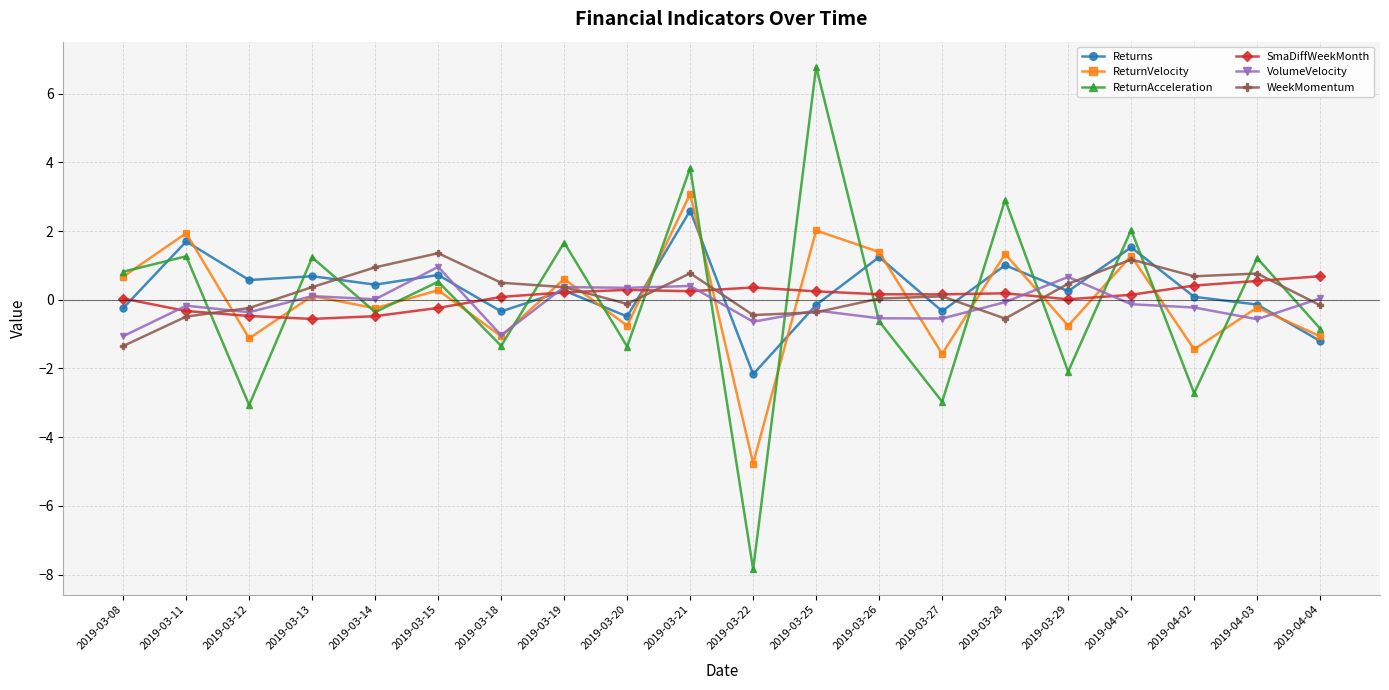

At how many categories does at least one series exceed 3?

2